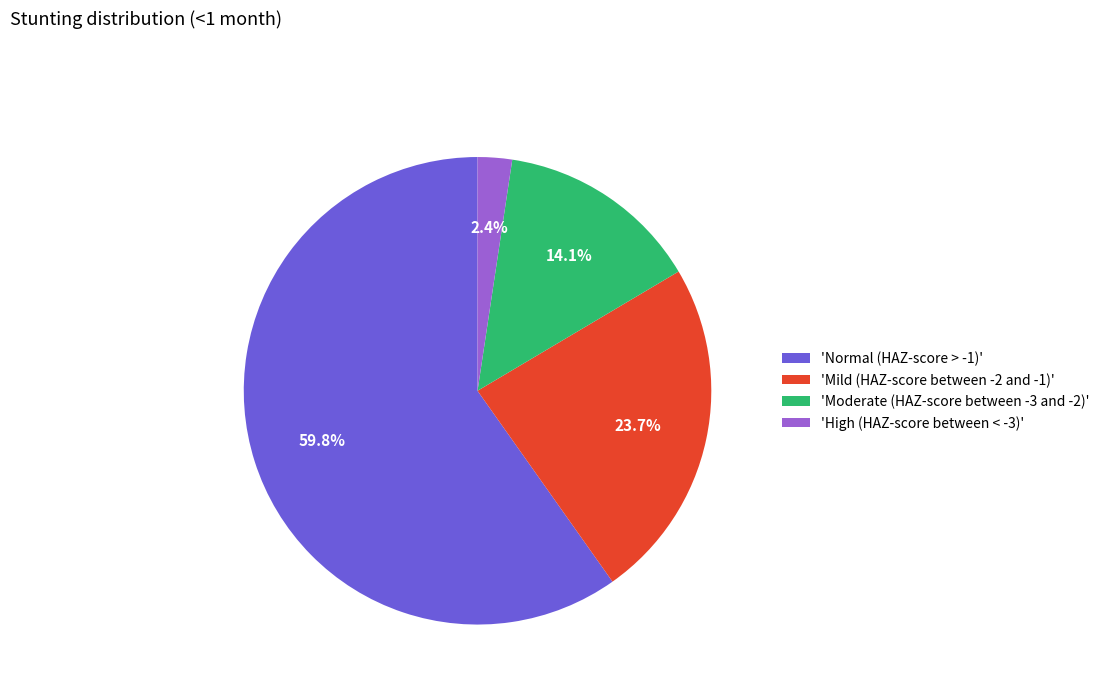

What portion of the pie excludes 'High (HAZ-score between < -3)'?

97.6%